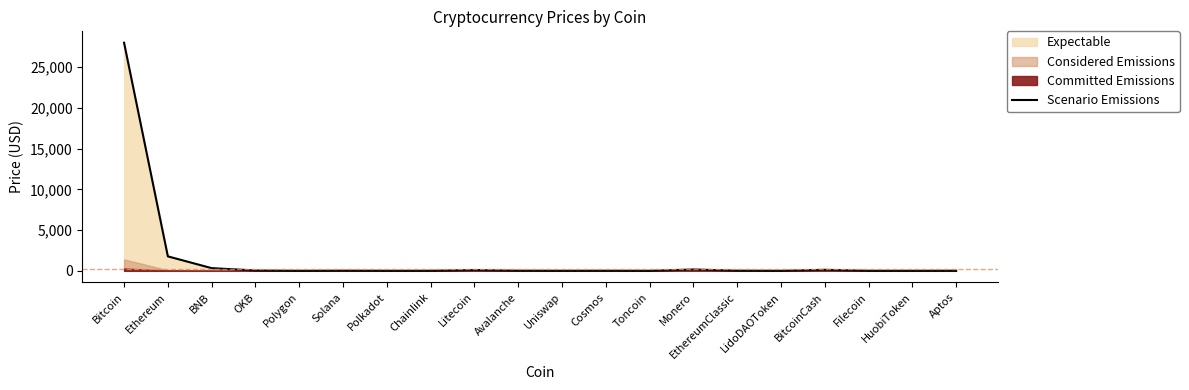

At which category does the chart reach its minimum across all series?

Polygon